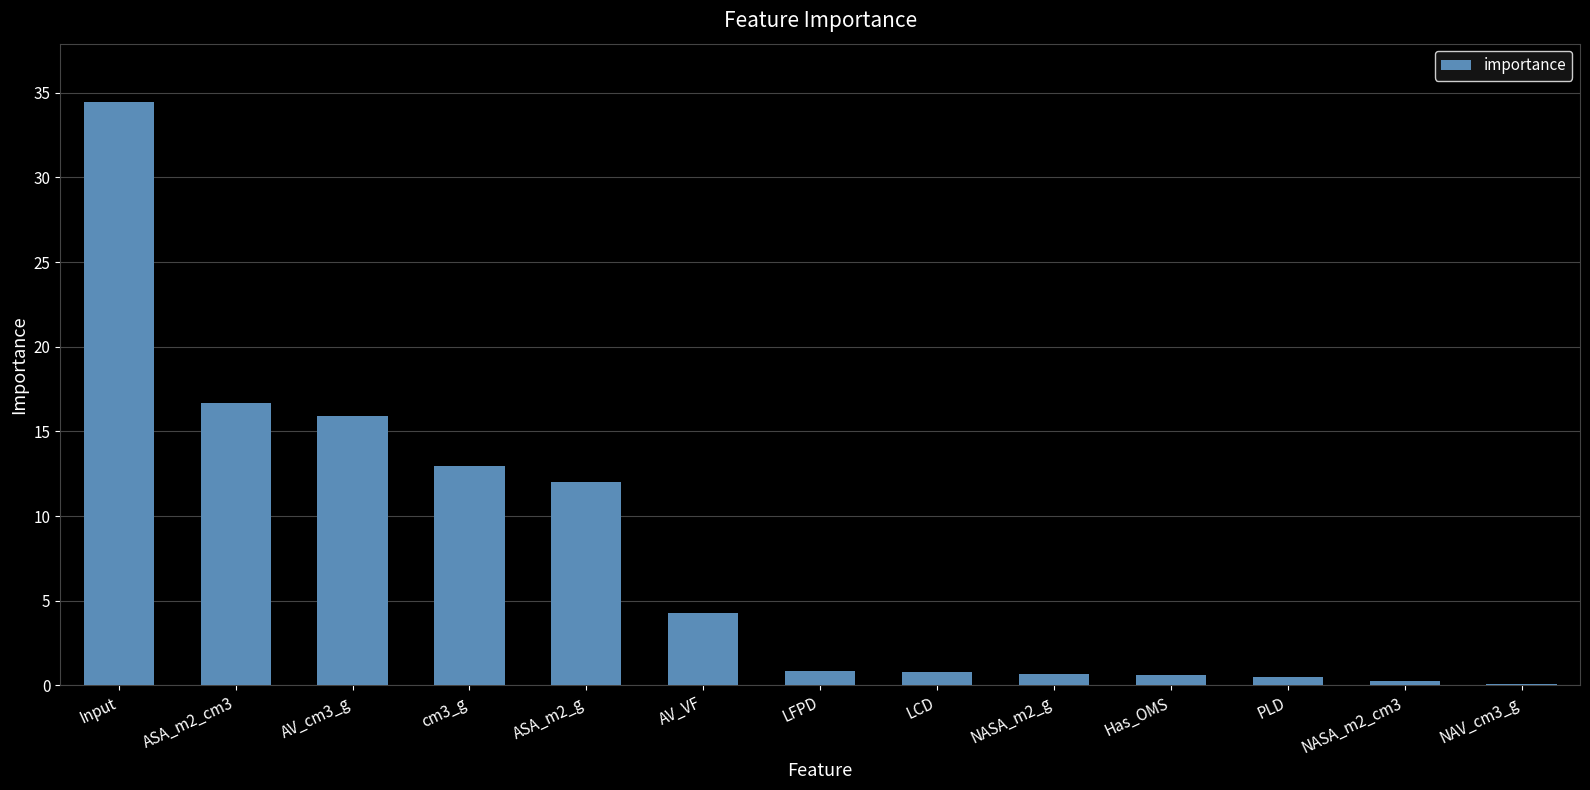

What is the maximum value shown in the chart?

34.4